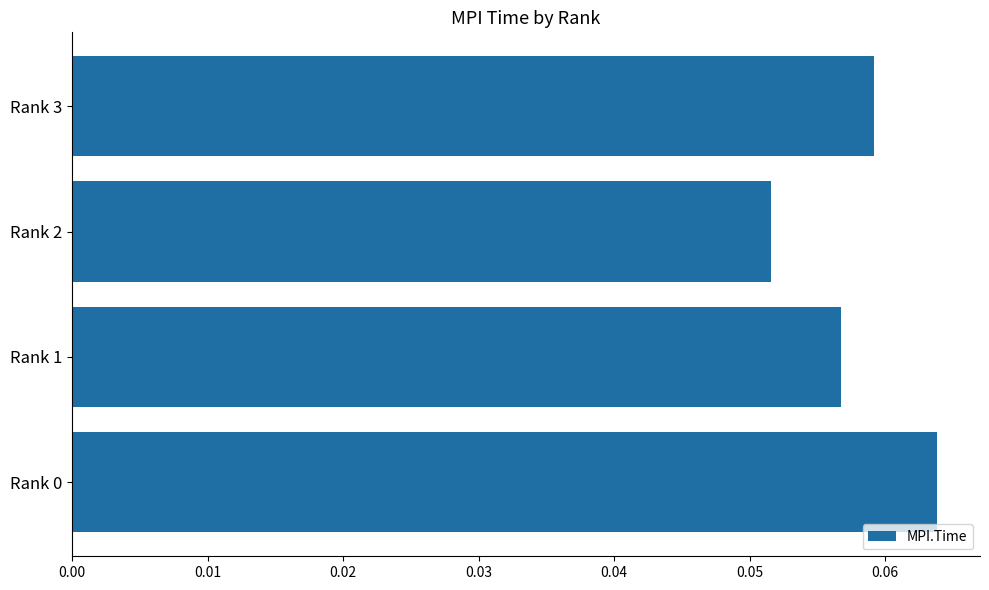

Between Rank 0 and Rank 3, which is larger?

Rank 0